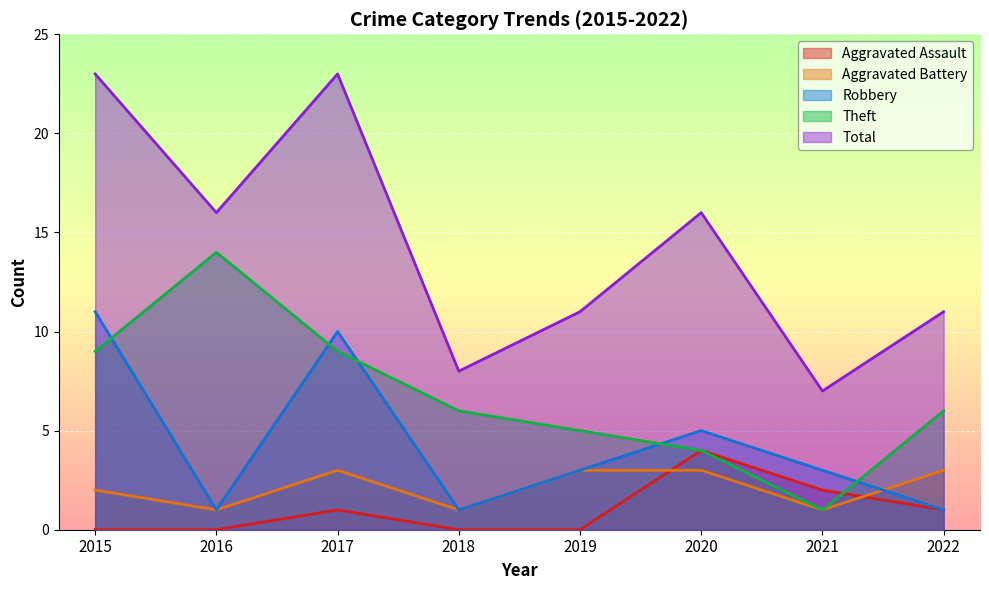

At which label does Theft reach its minimum?

2021